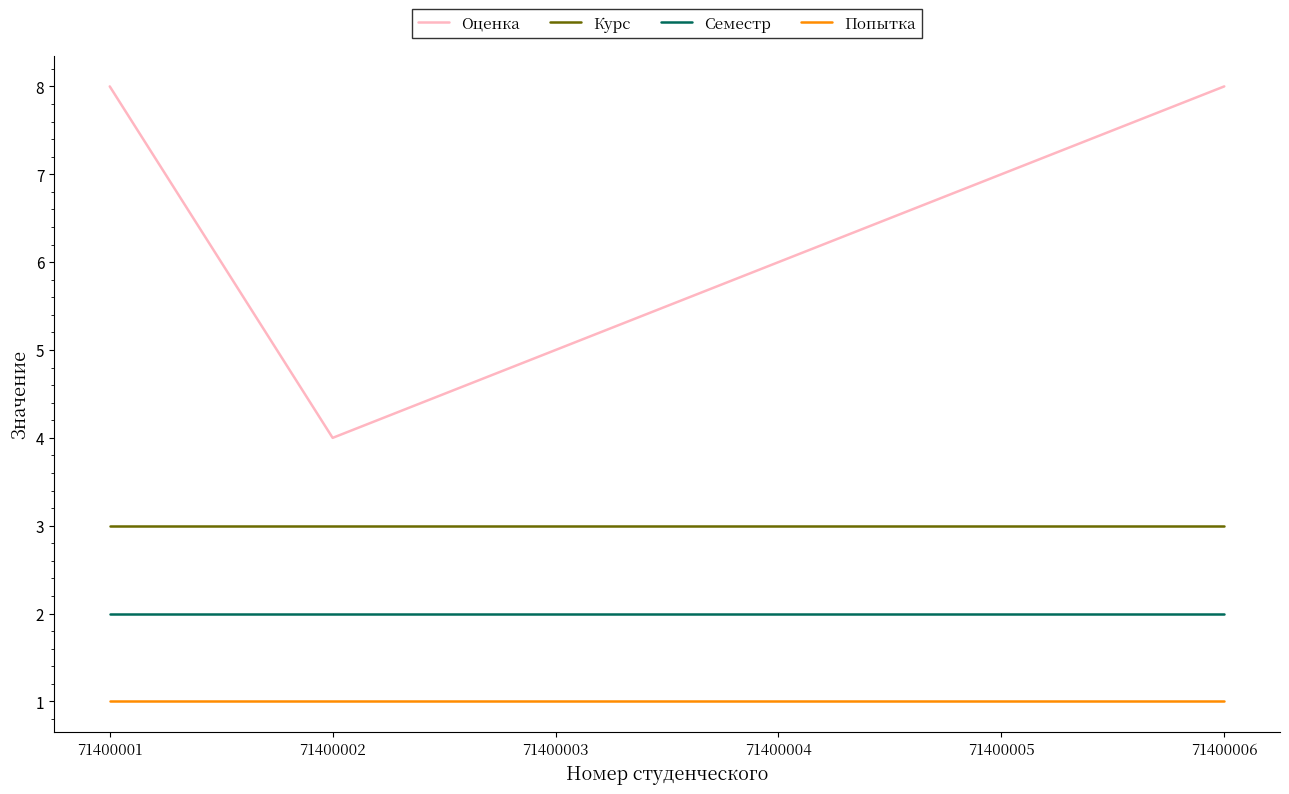

What are all the series names shown in the legend?

Оценка, Курс, Семестр, Попытка